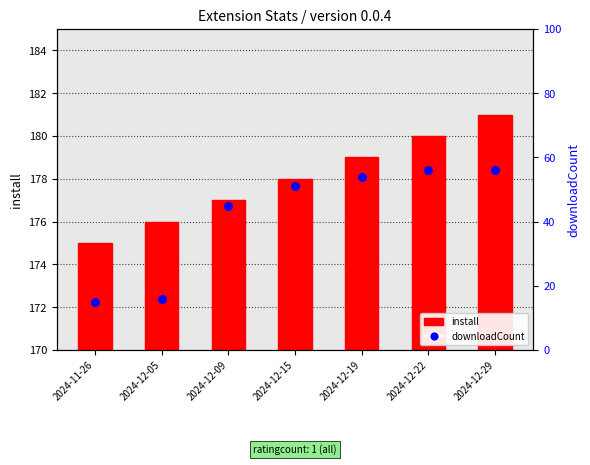

Which has a higher value, 2024-12-05 or 2024-12-19?

2024-12-19